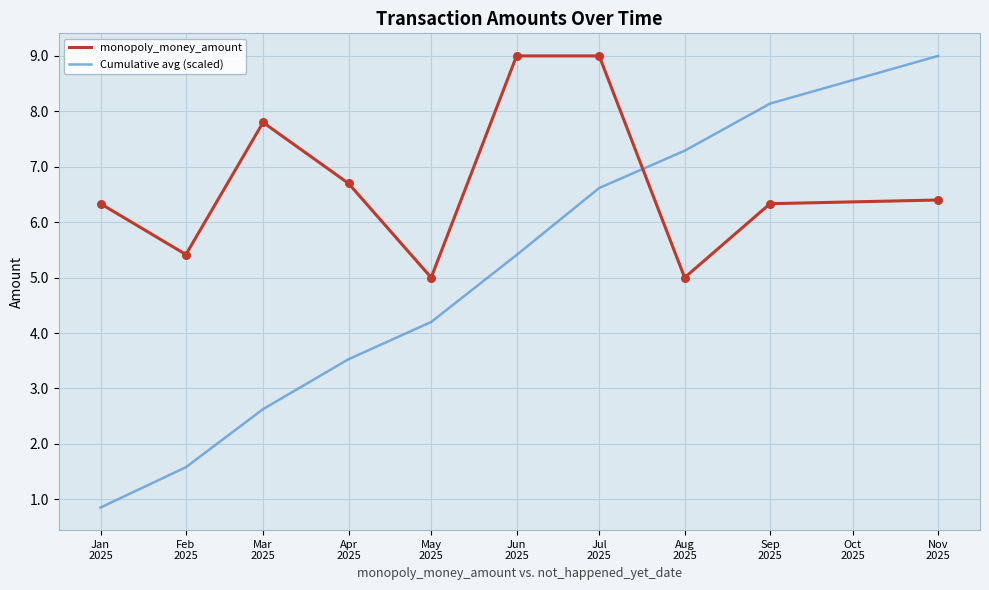

What is the total value across all series at Jun
2025?

14.4